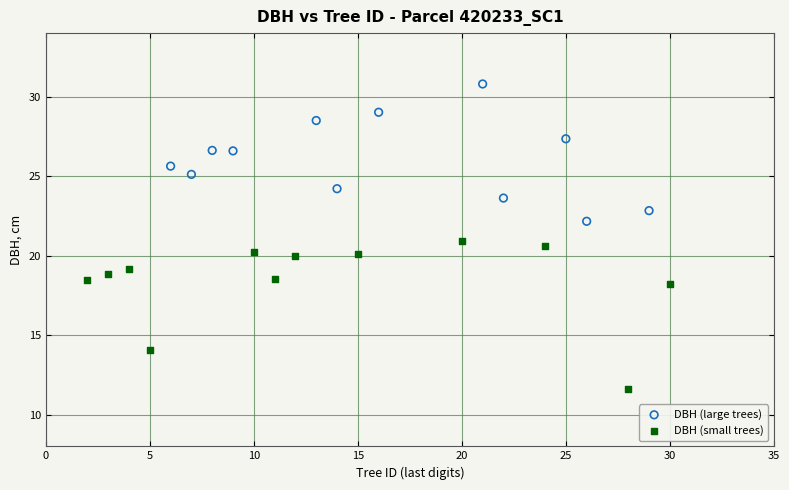

Which series contains the highest Y value?

DBH (large trees)